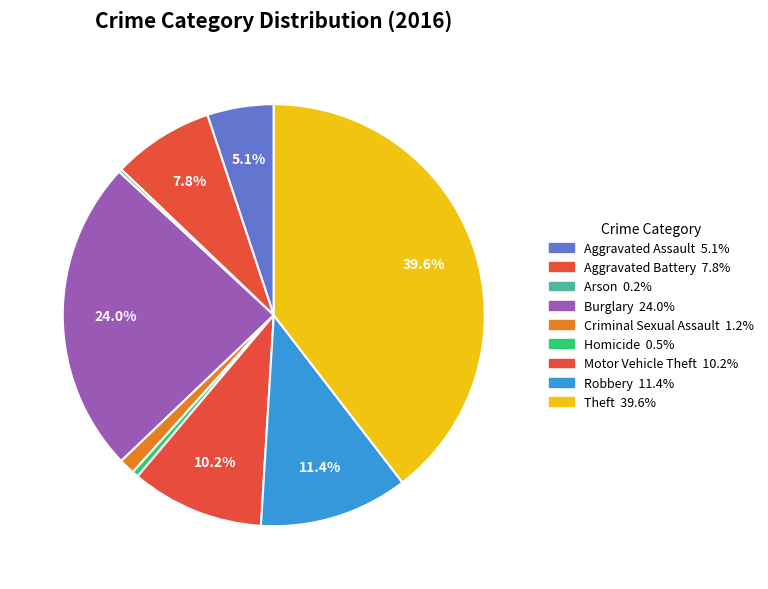

Does Homicide represent more than half of the total?

No